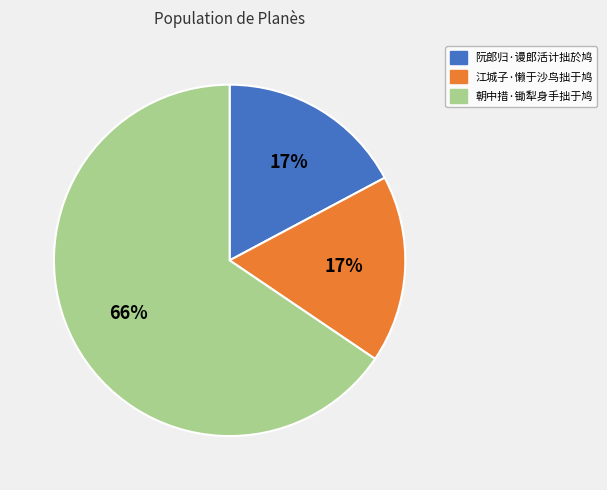

What is the ratio of the value at 江城子·懒于沙鸟拙于鸠 to the value at 朝中措·锄犁身手拙于鸠?

0.3